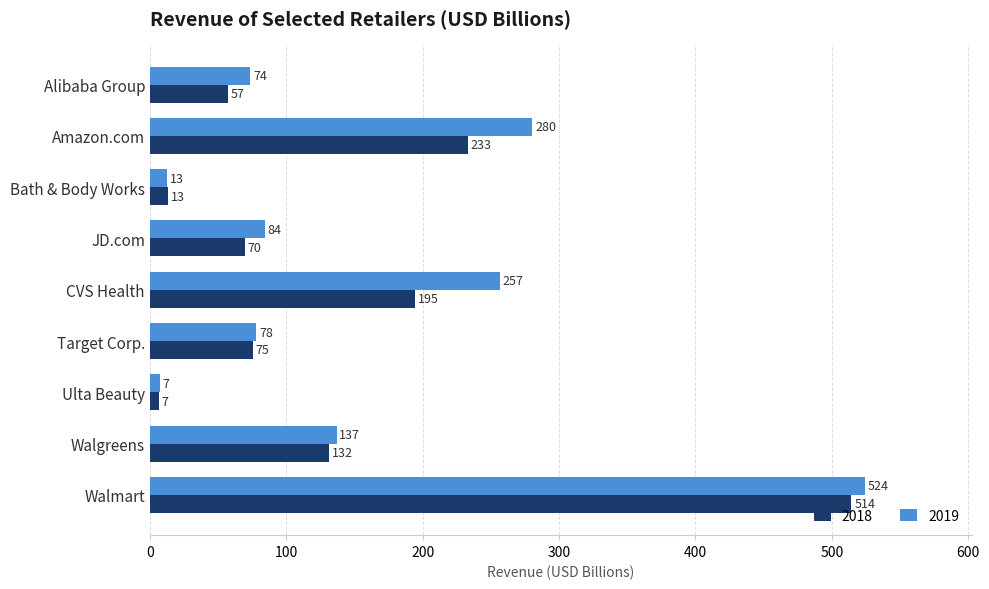

What is the average value of the 2018 series?

143.9